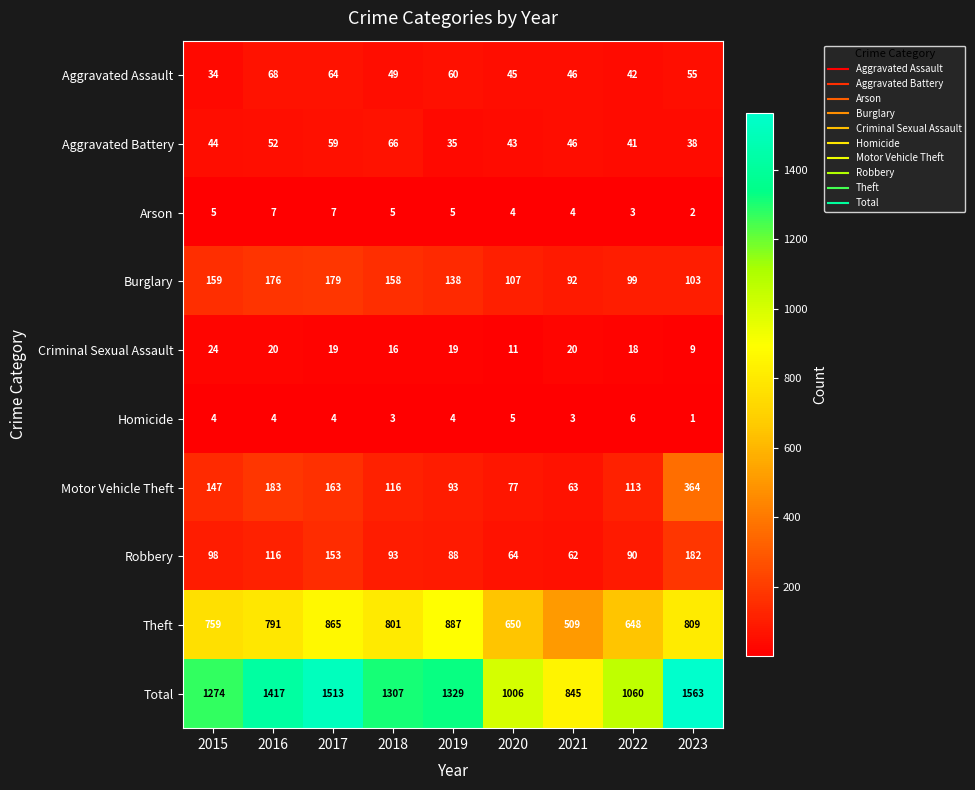

What is the spread (max minus min) of values at 2016?

1413